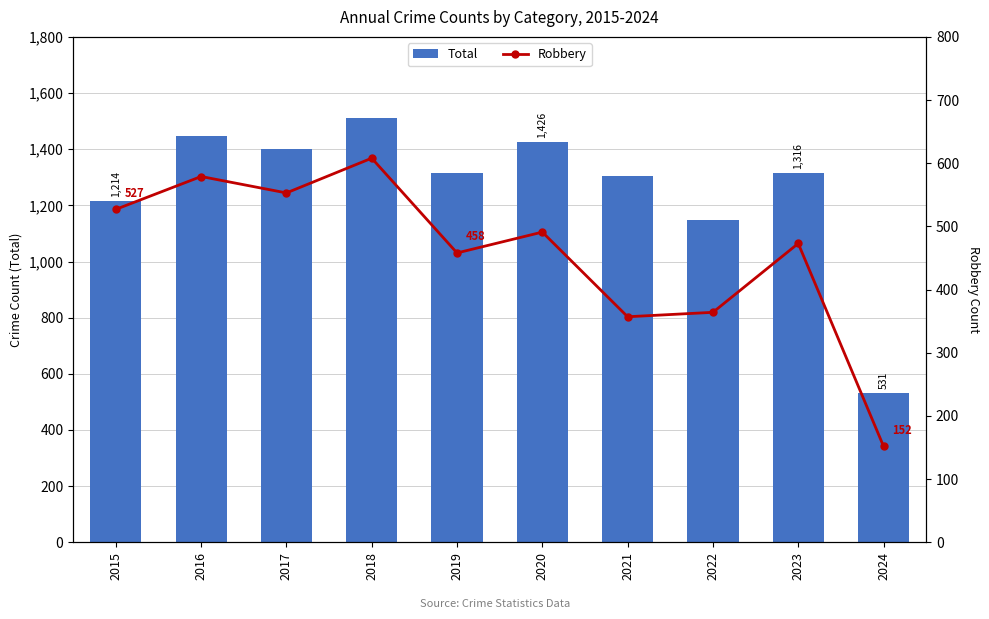

What is the approximate value of Total at 2021, to the nearest 50?

1300